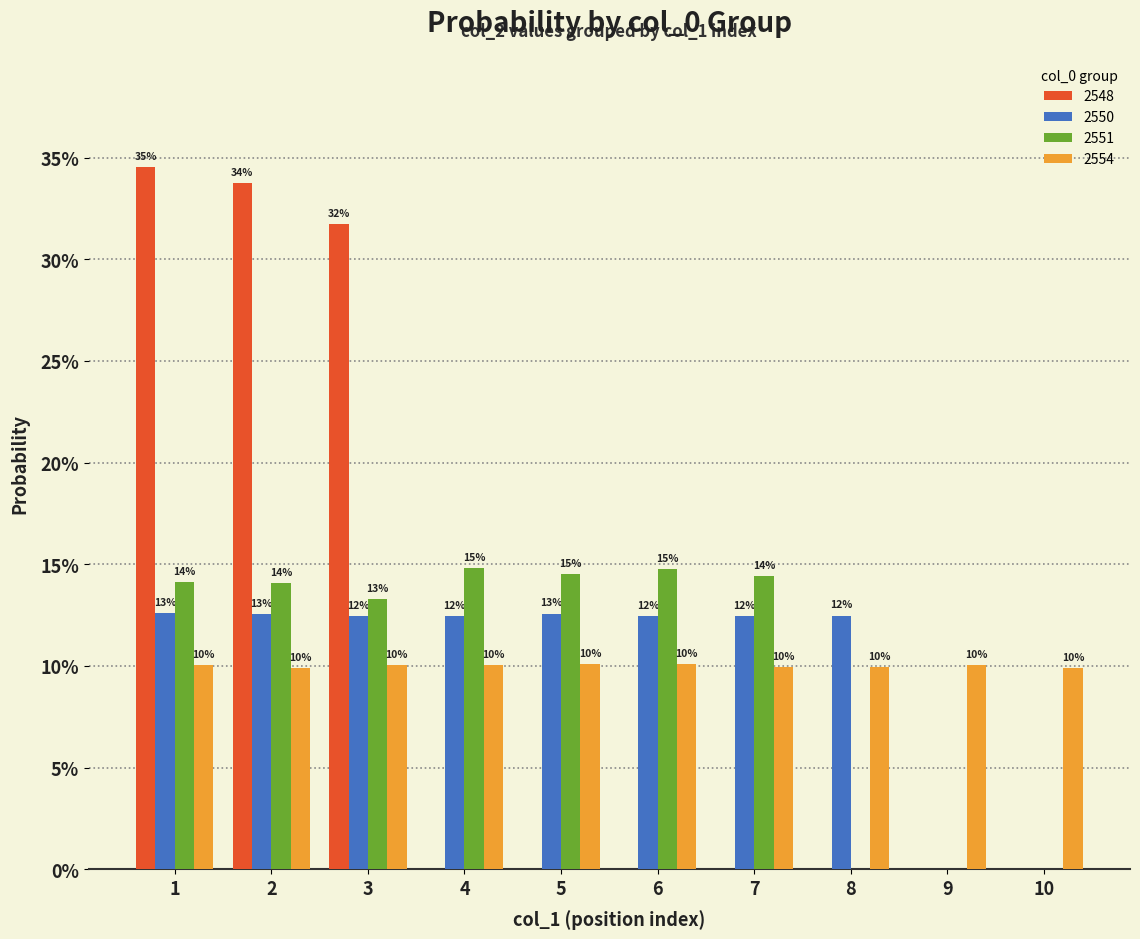

The 2548 series shows 0.0 at 5. True or false?

True